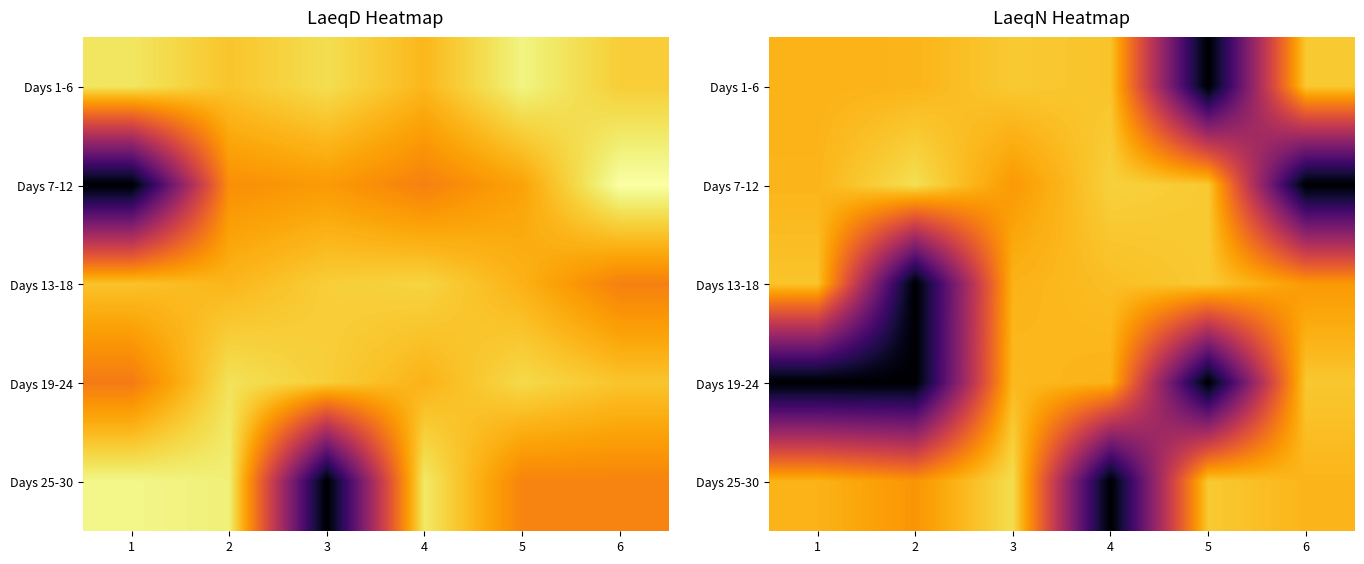

Is the value of Days 1-6 at 1 greater than the value of Days 25-30 at 5?

No